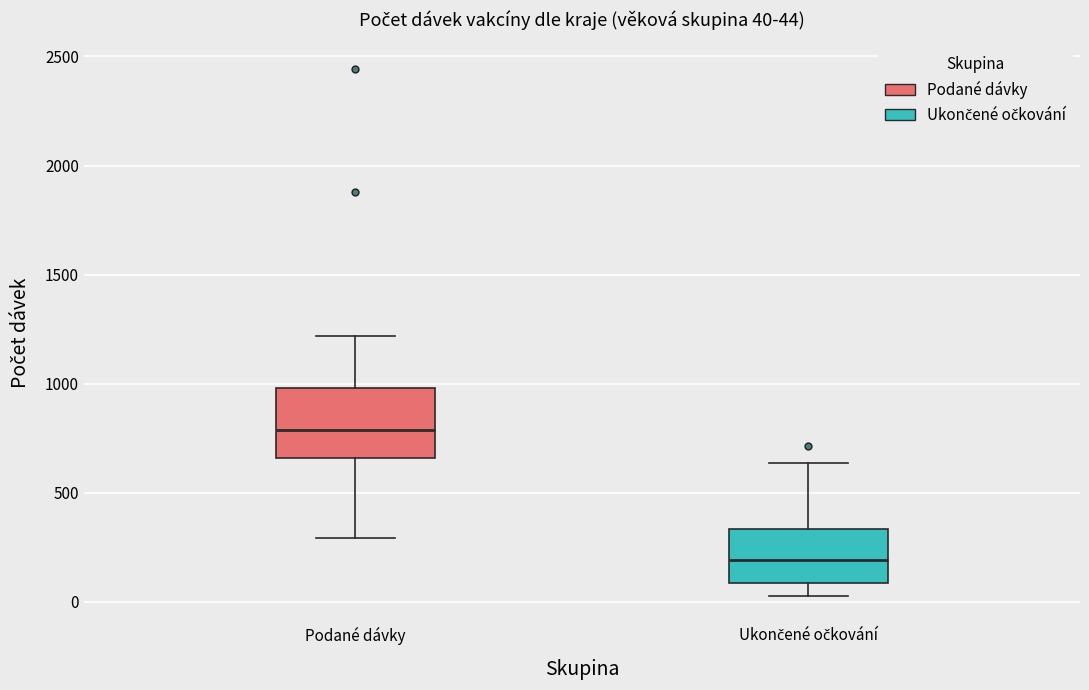

Comparing the boxes themselves (not the whiskers), which one is the tallest?

Podané dávky